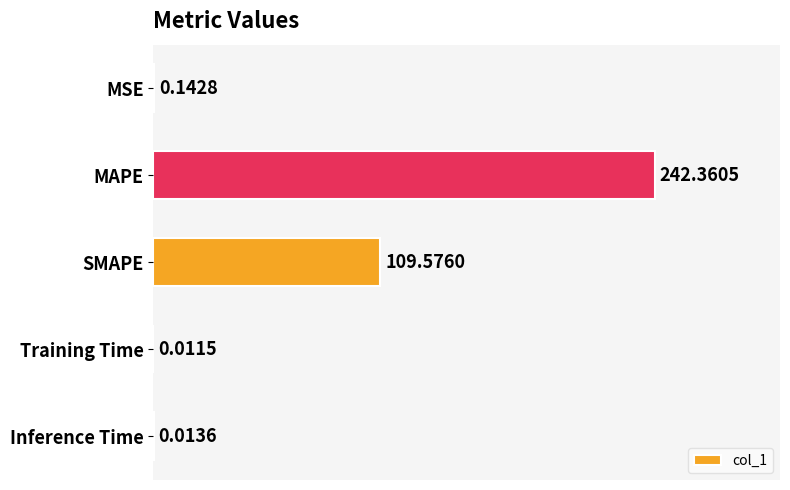

Between MAPE and MSE, which is larger?

MAPE